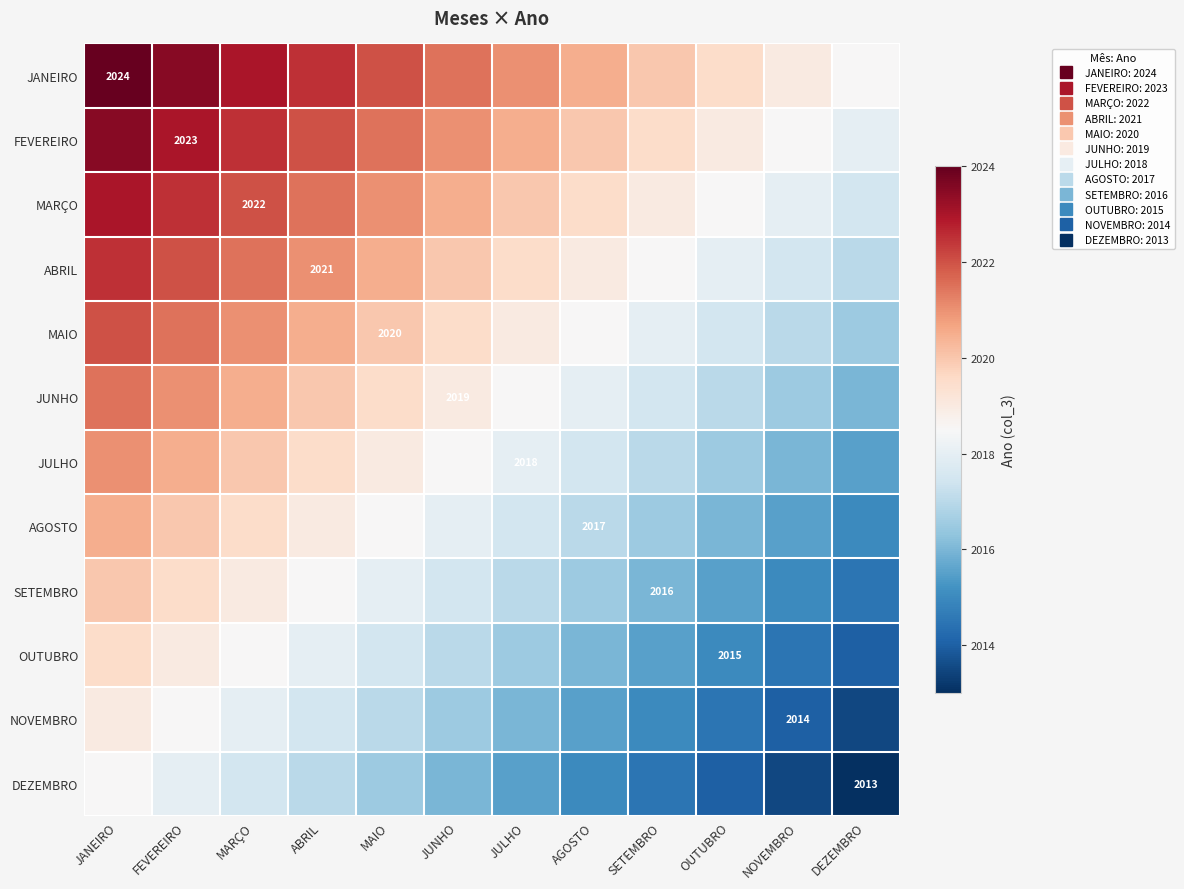

How many data points in JANEIRO are above 2021?

6